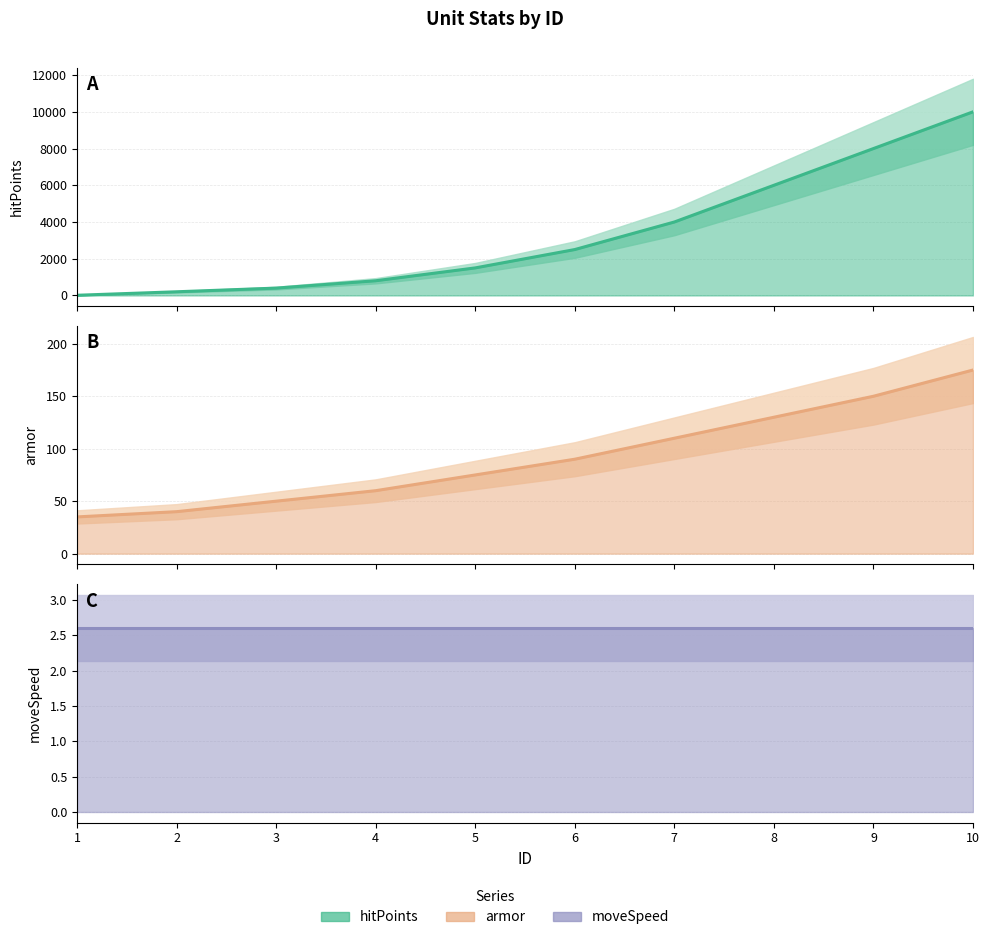

What is the sum of the moveSpeed estimate values at 6 and 4?

5.2